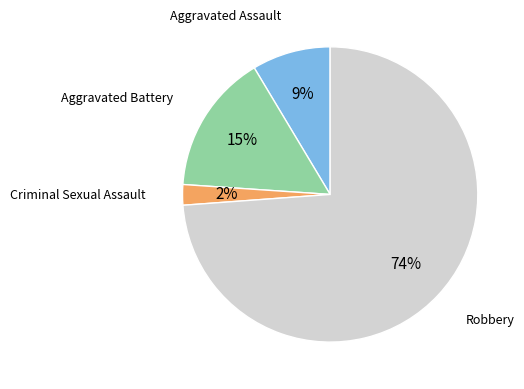

To the nearest percent, what is the difference between the Aggravated Assault and Robbery slice percentages?

65%